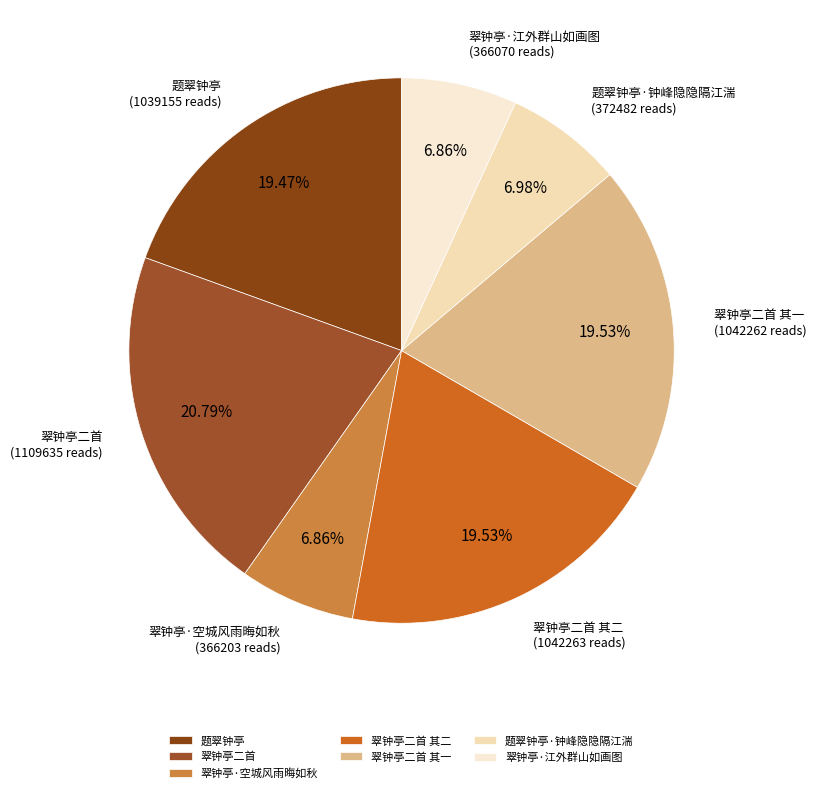

Combined, what portion of the pie is 翠钟亭二首 and 题翠钟亭·钟峰隐隐隔江湍?

27.8%